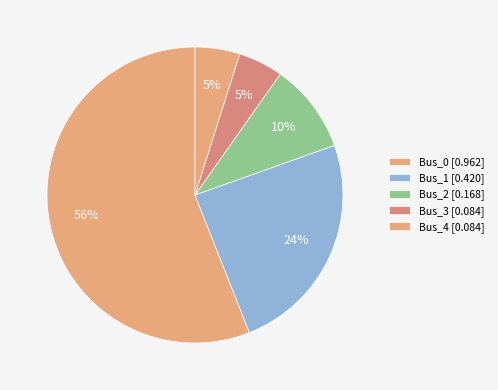

Count the number of slices in the pie.

5